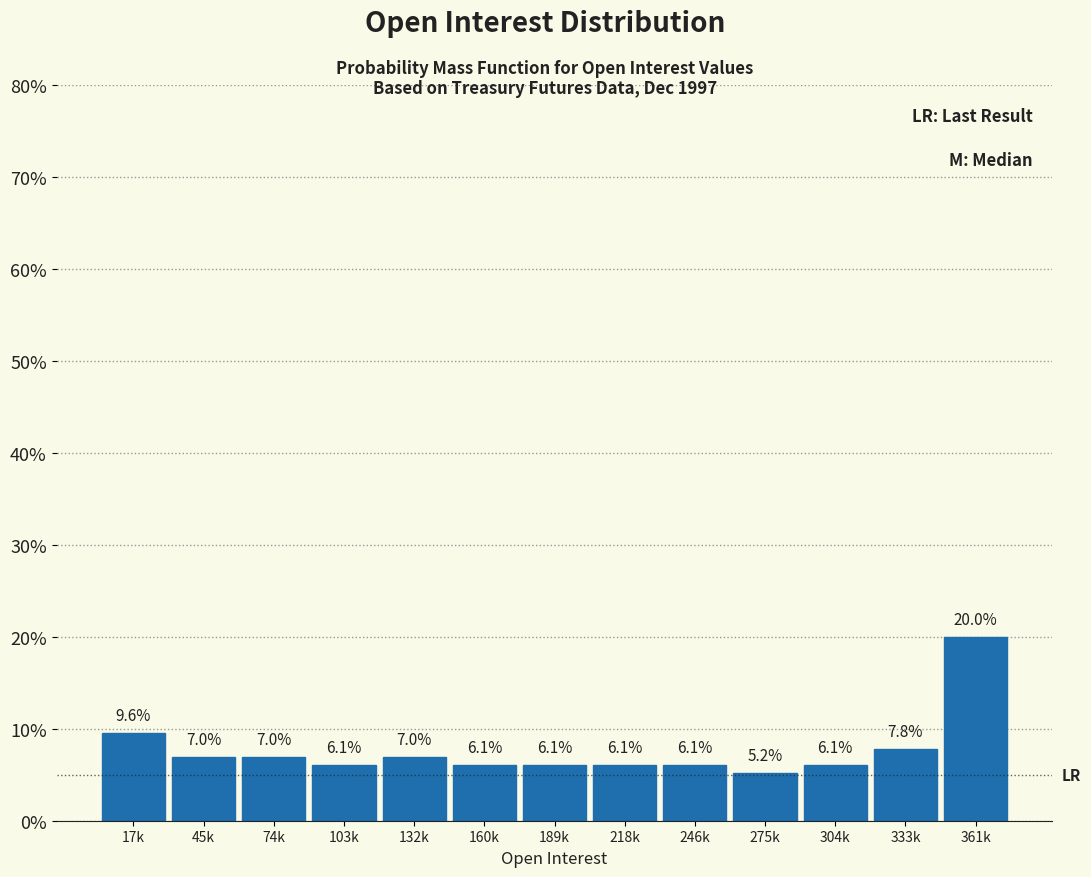

Reading left to right, extract all data points from this chart.

17k=9.6	45k=7.0	74k=7.0	103k=6.1	132k=7.0	160k=6.1	189k=6.1	218k=6.1	246k=6.1	275k=5.2	304k=6.1	333k=7.8	361k=20.0